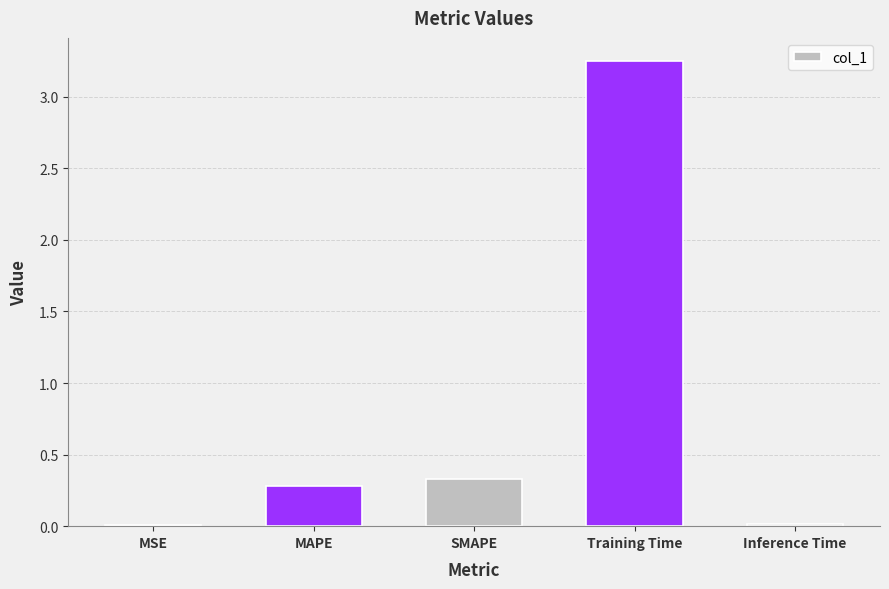

Are the bars grouped side by side (vs. stacked)?

No